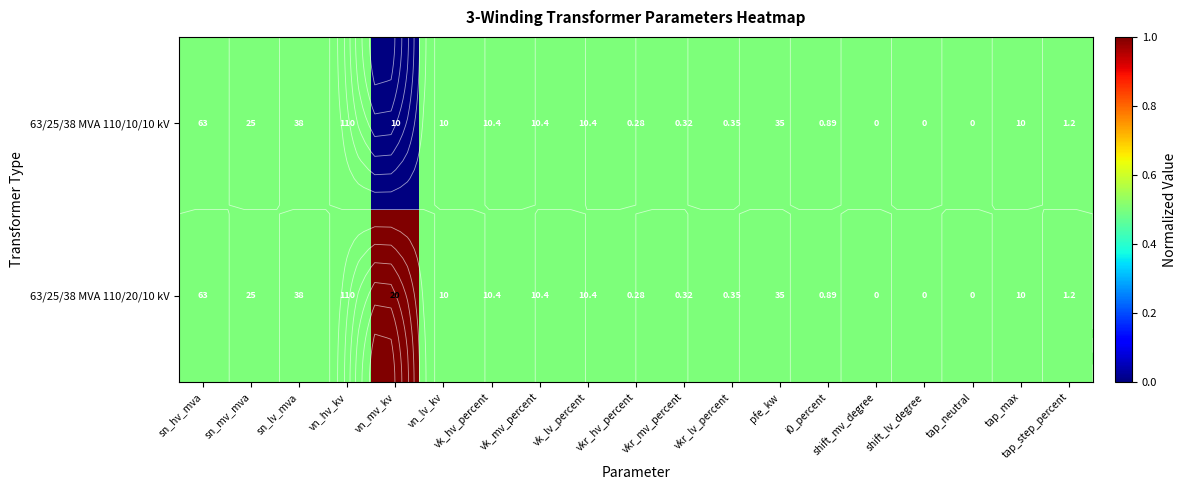

At which label is 63/25/38 MVA 110/10/10 kV closest to 0?

vn_mv_kv